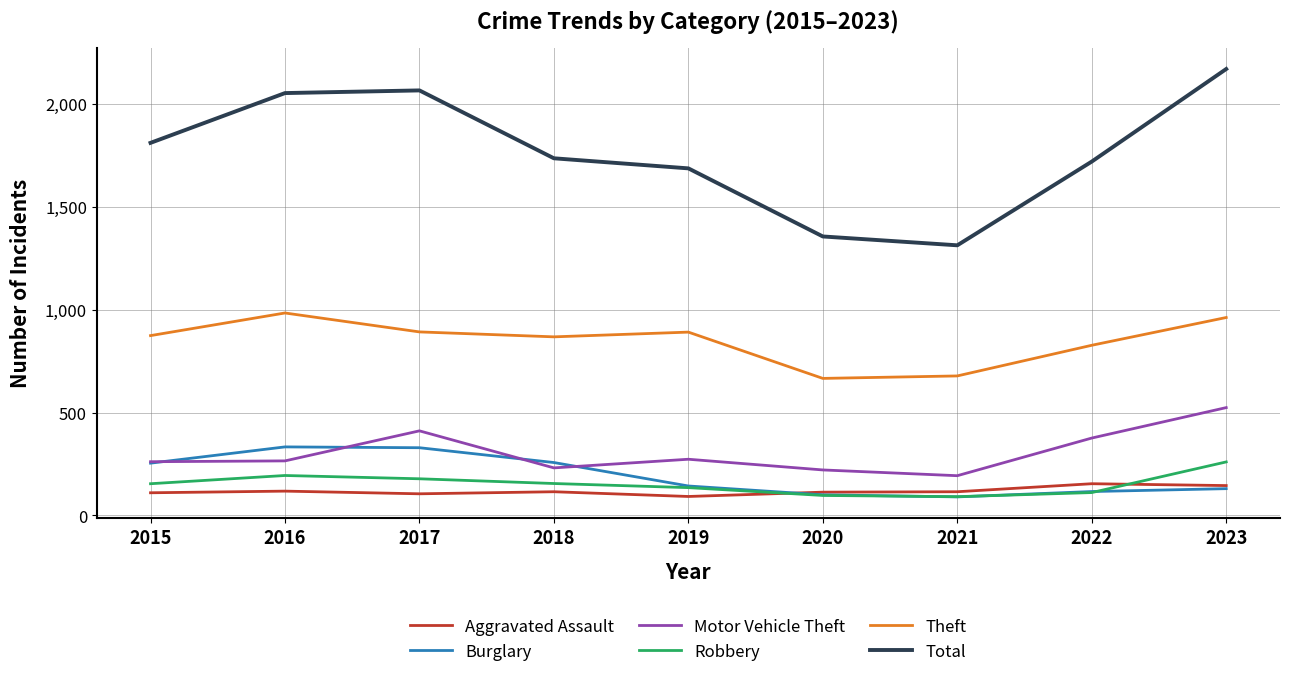

Which series has the widest spread of values?

Total